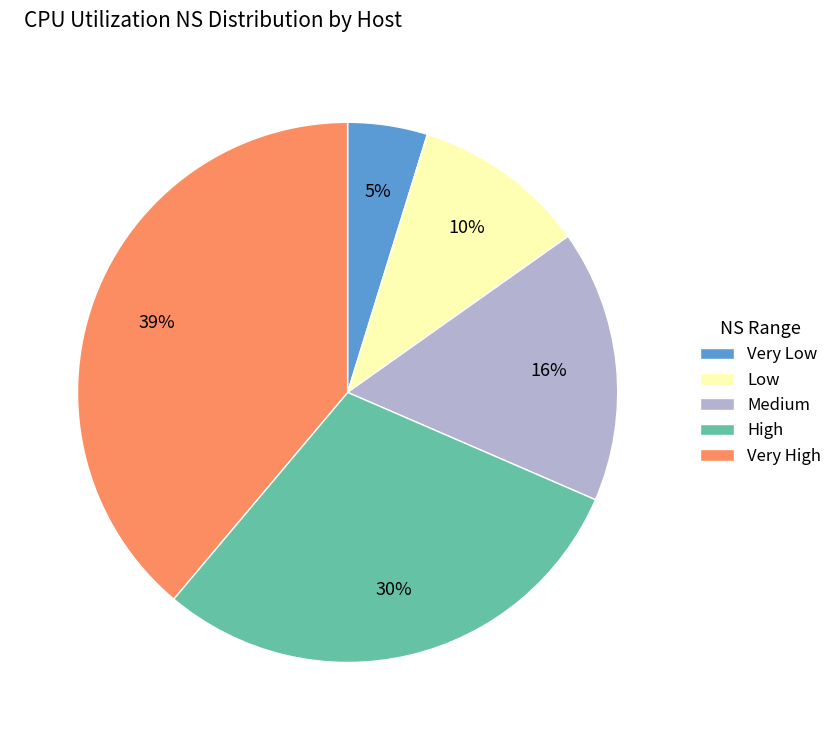

Does any single category account for the majority?

No